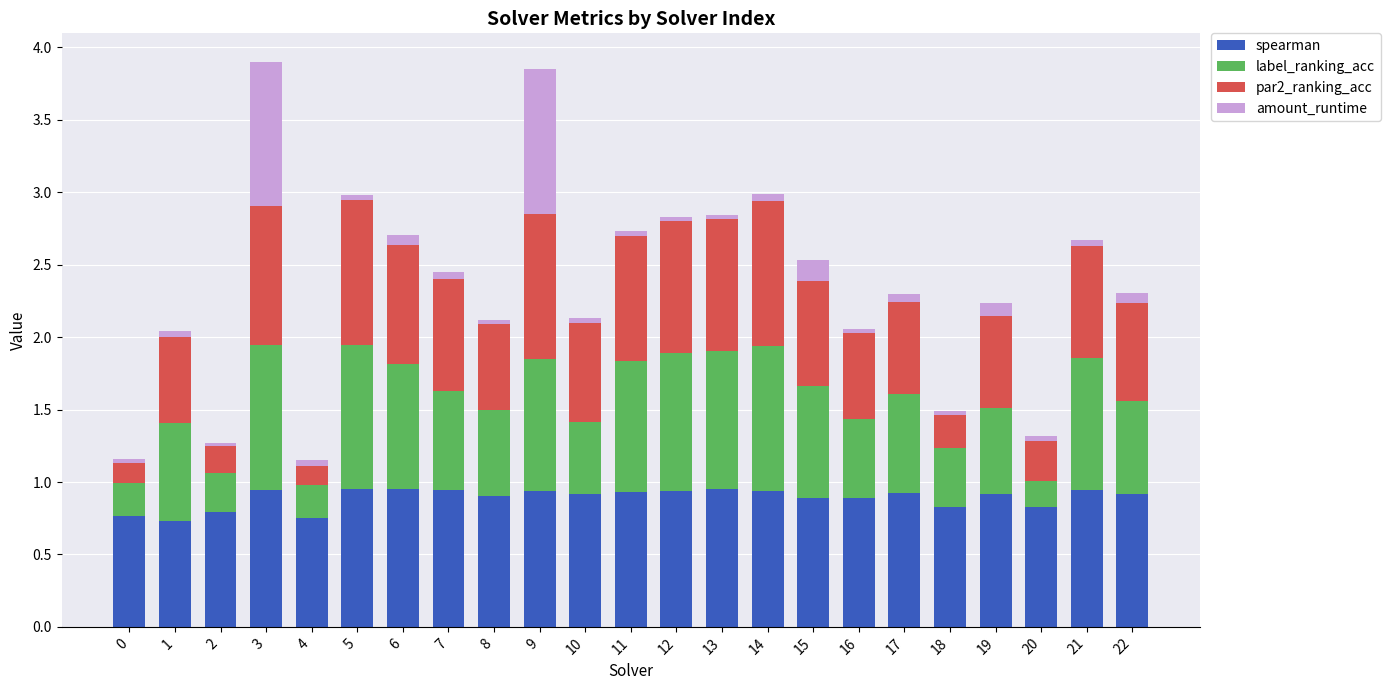

What is the minimum value for spearman?

0.7